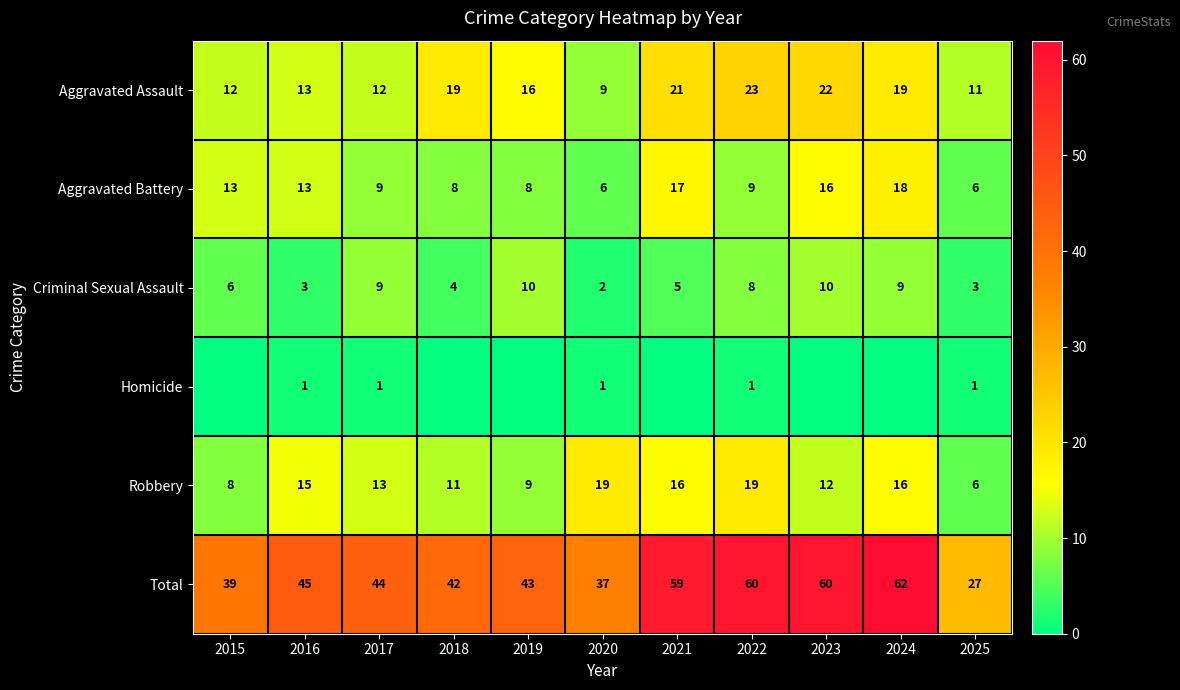

What is the approximate value of Robbery at 2022, to the nearest 10?

20